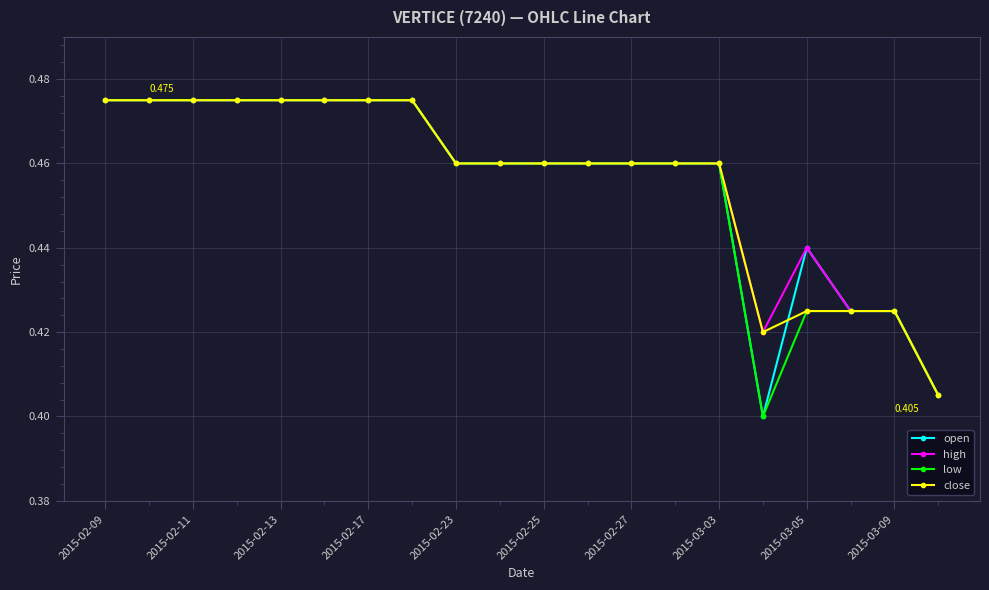

How many categories are shown in the chart?

20